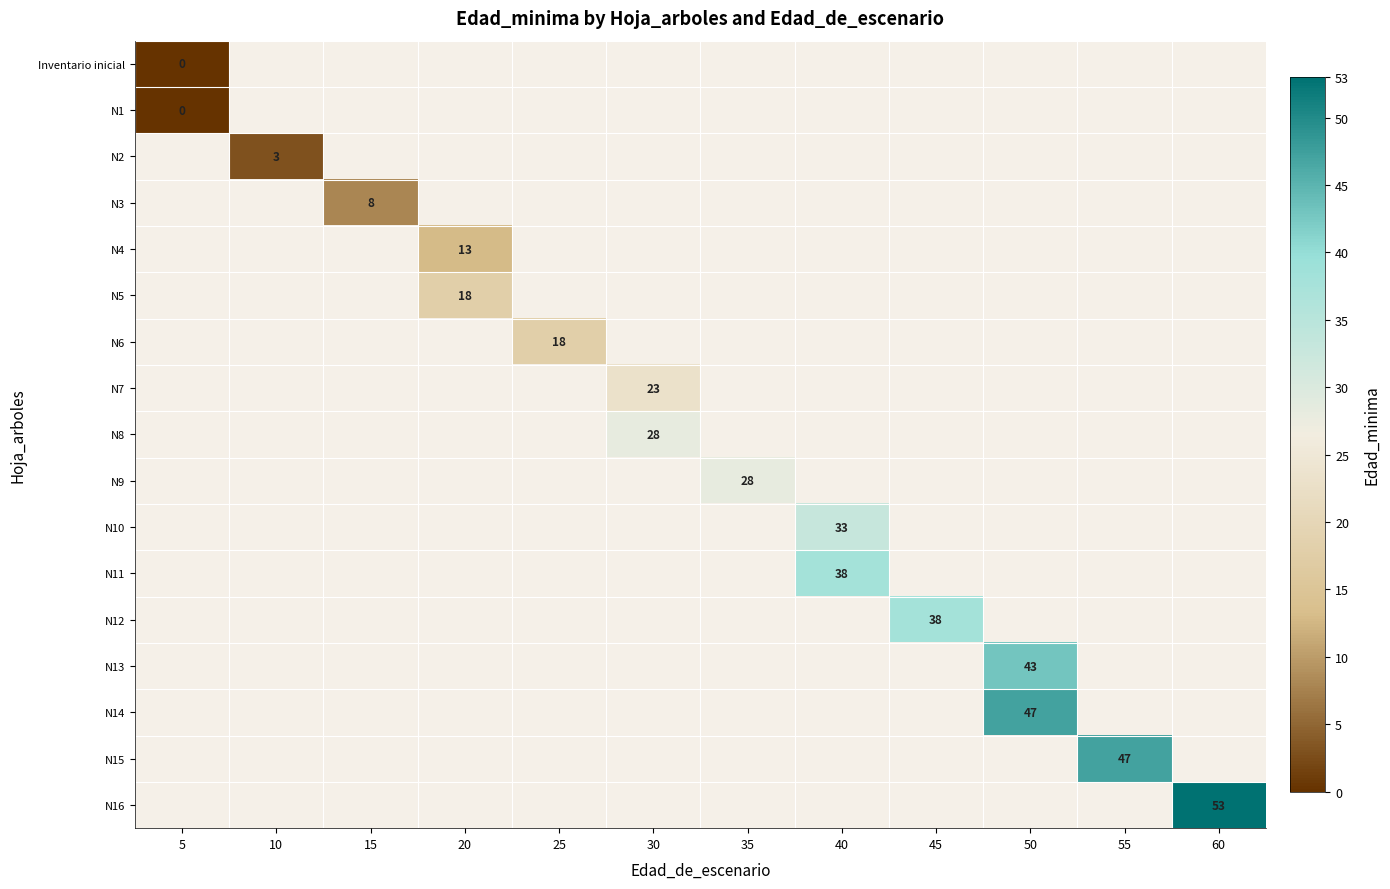

The N6 series shows 18 at 25. True or false?

True